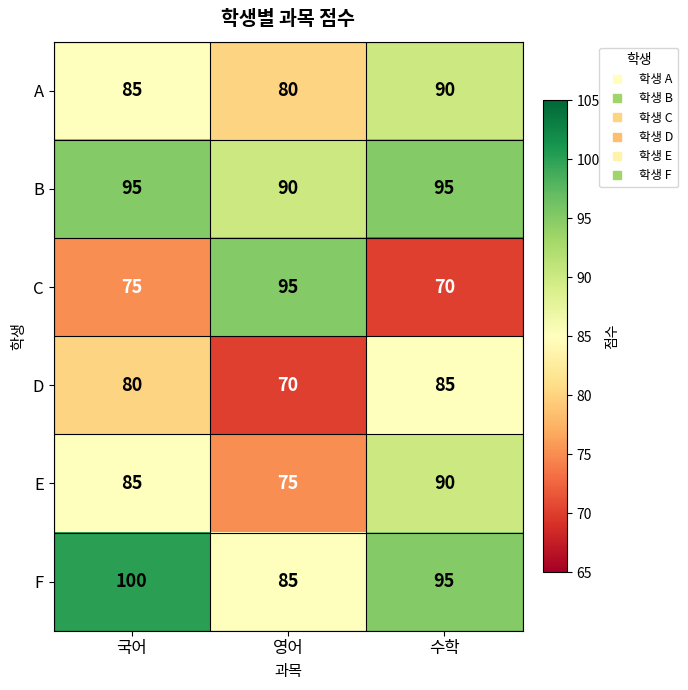

How many series are shown in this chart?

6